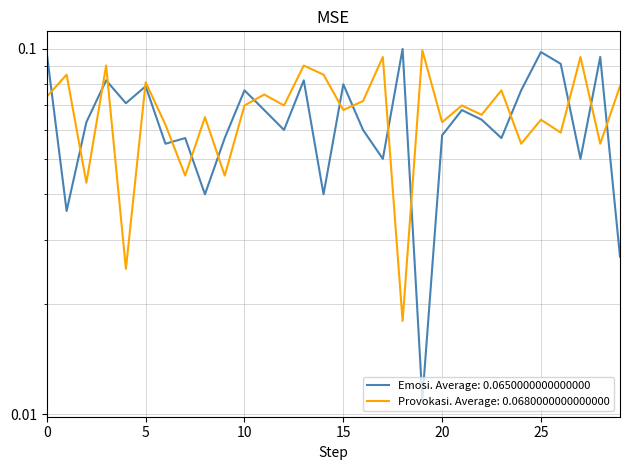

List the series in order of their overall mean, highest first.

Provokasi, Emosi